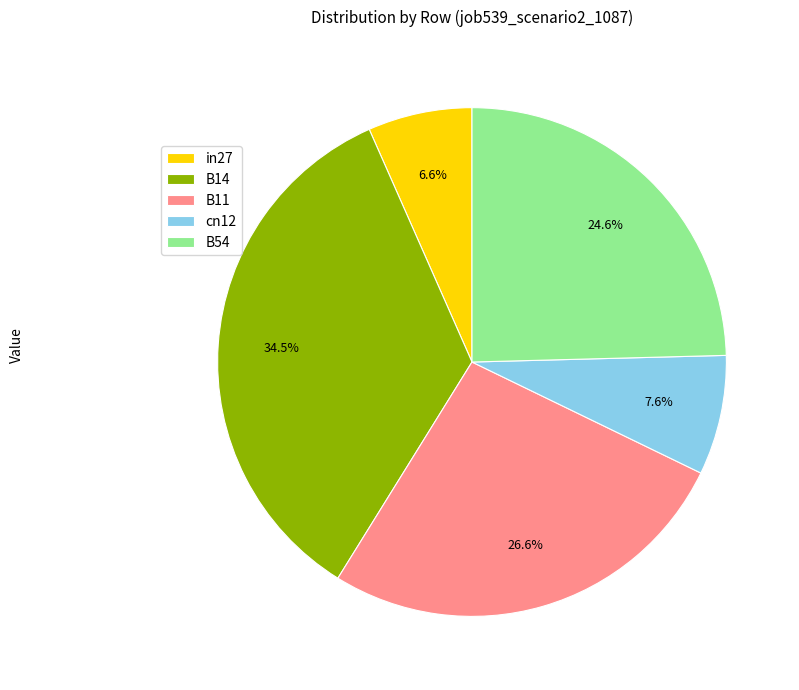

Which category has the smallest portion of the pie?

in27